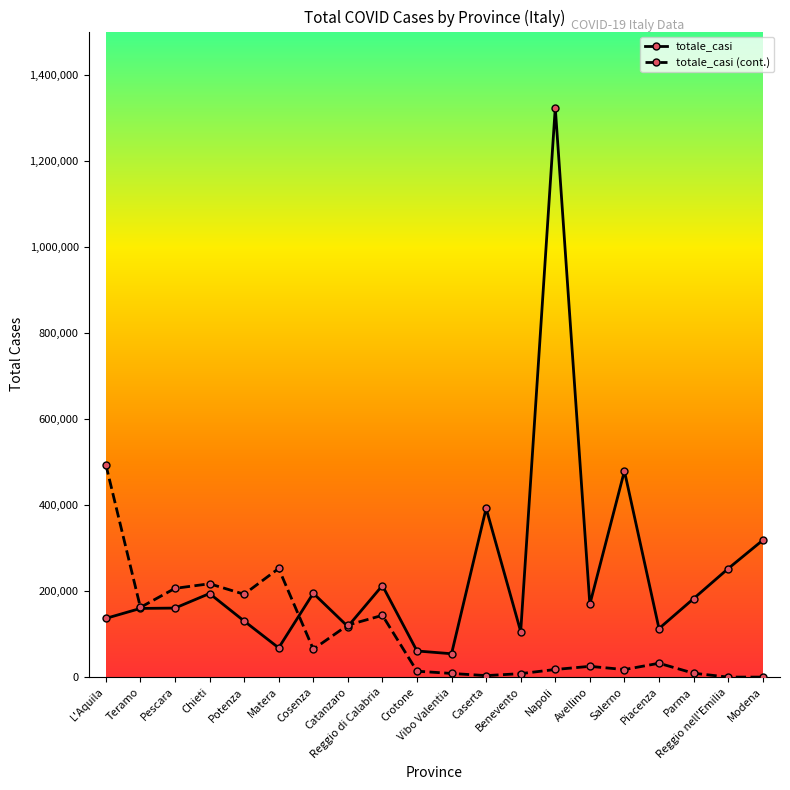

The totale_casi series shows 37234 at Pescara. True or false?

False